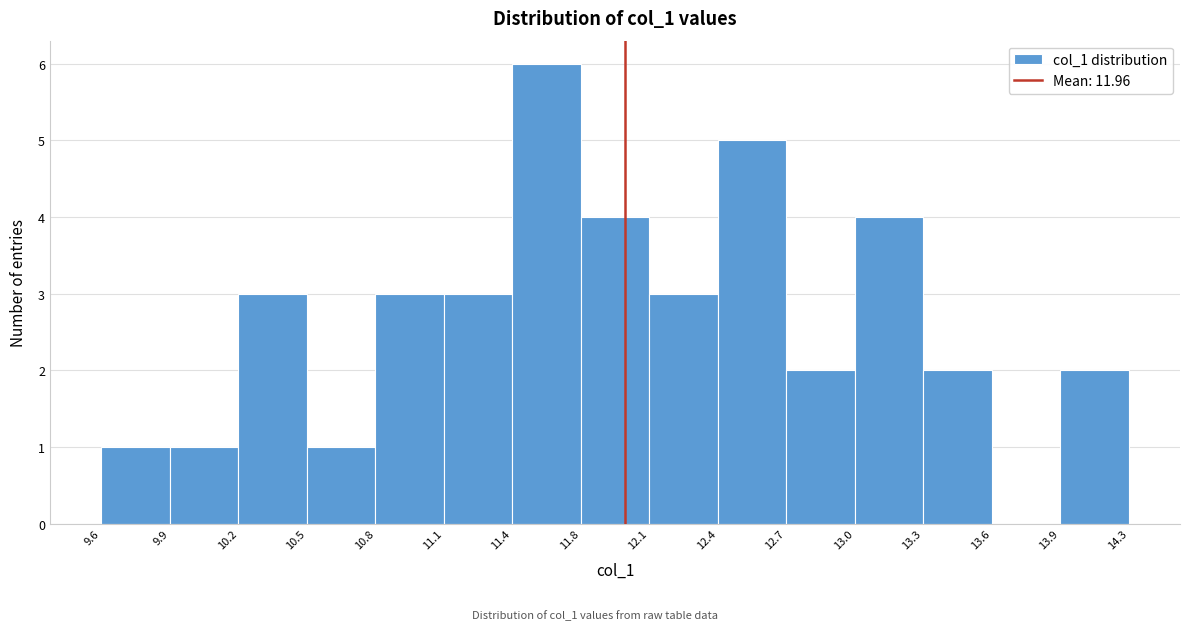

Over which range of the x-axis is the bar tallest?

11.4 to 11.8